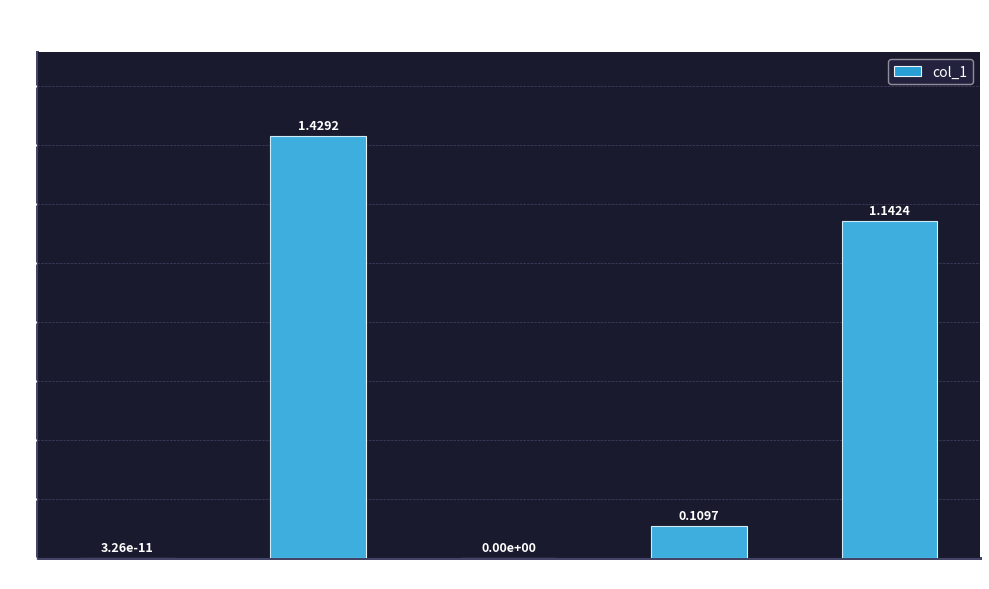

What is the sum of the values at Training Time and MAPE?

1.5